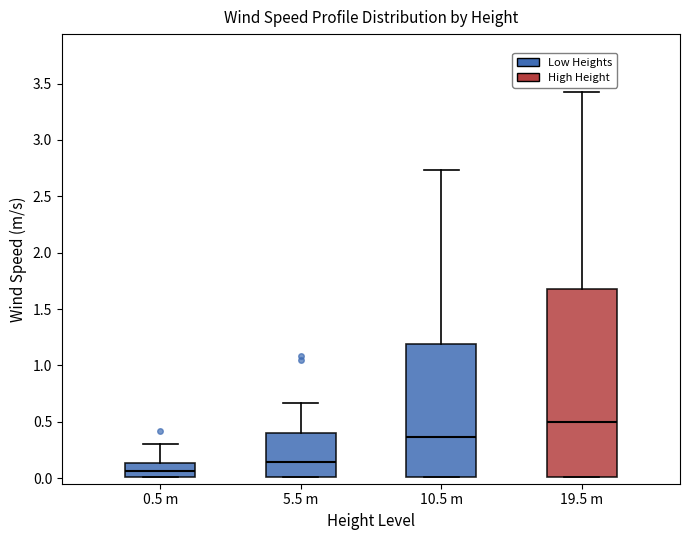

Reading left to right, transcribe this box plot: for each box, give where its median line is, the range the box spans, and where its two whiskers end, as read against the y-axis. The values are not printed on the chart, so give them approximately, as read against the axis.

0.5 m: median 0.05, box 0.00 to 0.15, whiskers 0.00 to 0.30
5.5 m: median 0.15, box 0.00 to 0.40, whiskers 0.00 to 0.65
10.5 m: median 0.35, box 0.00 to 1.20, whiskers 0.00 to 2.75
19.5 m: median 0.50, box 0.00 to 1.70, whiskers 0.00 to 3.45